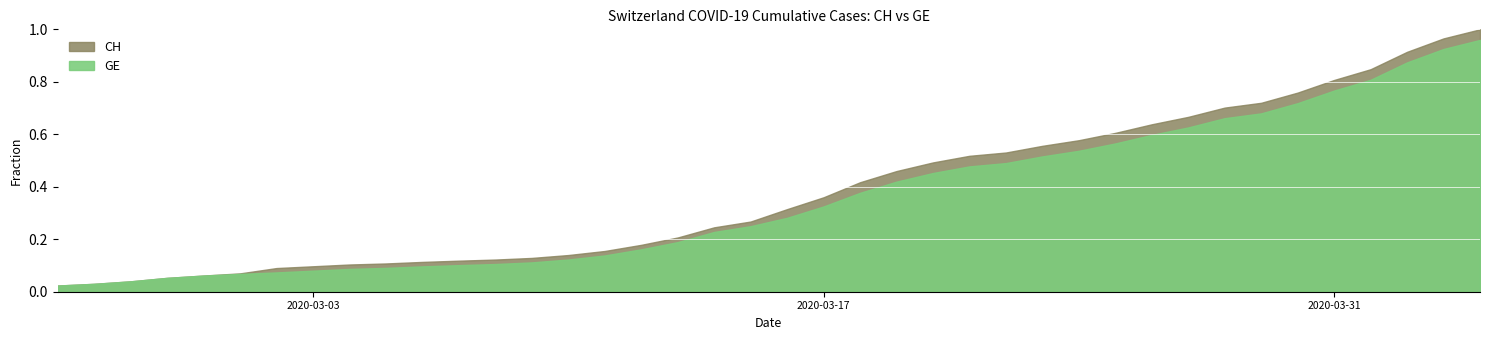

How many values in the GE series exceed 4485?

19